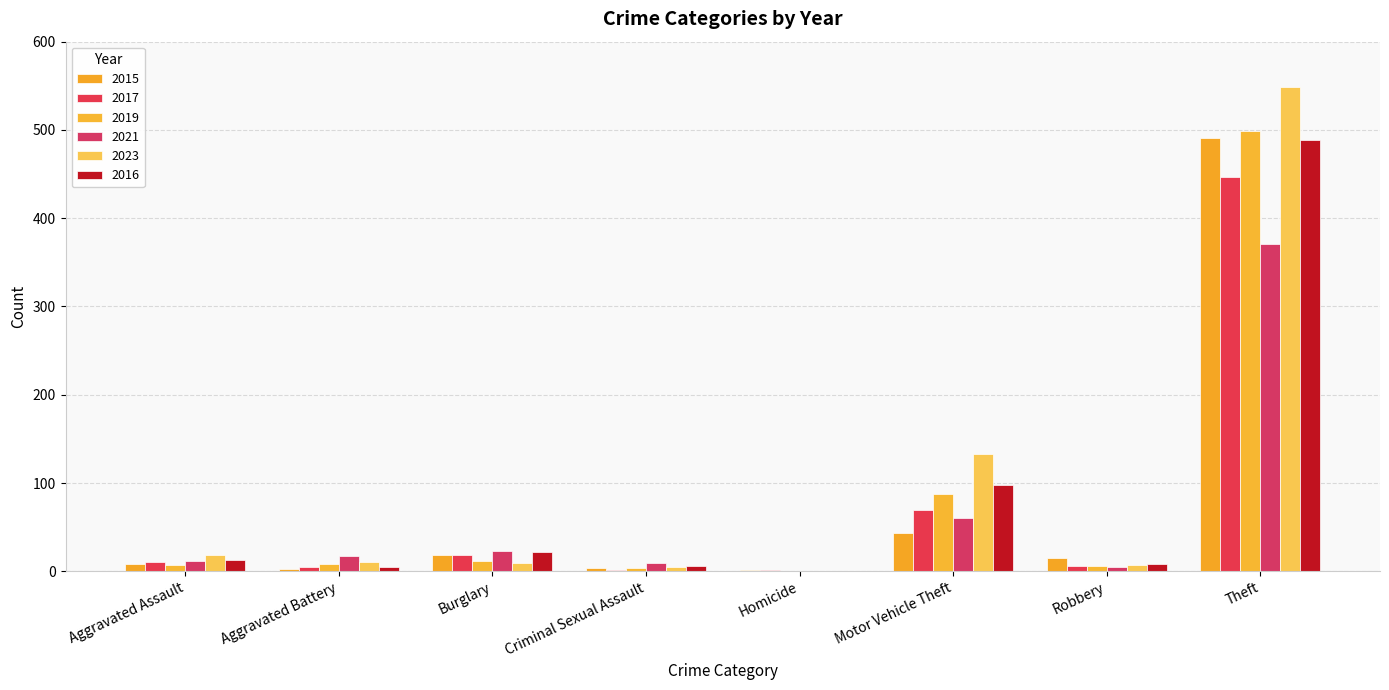

How many categories are shown in the chart?

8